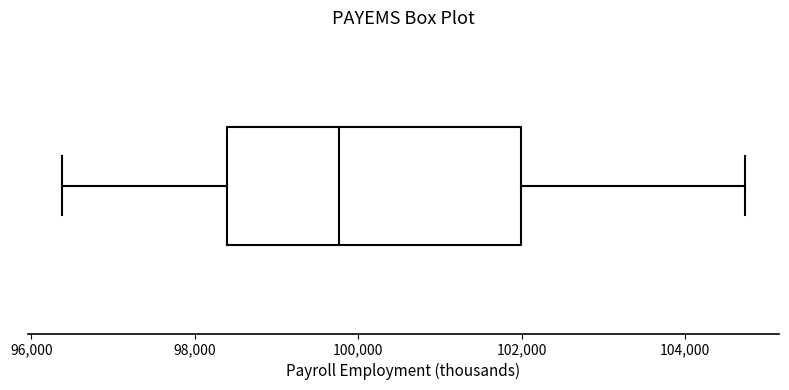

Transcribe this box plot: give where the median line is, the range the box spans, and where the two whiskers end, as read against the x-axis. The values are not printed on the chart, so give them approximately, as read against the axis.

median 99800, box 98400 to 102000, whiskers 96400 to 104800